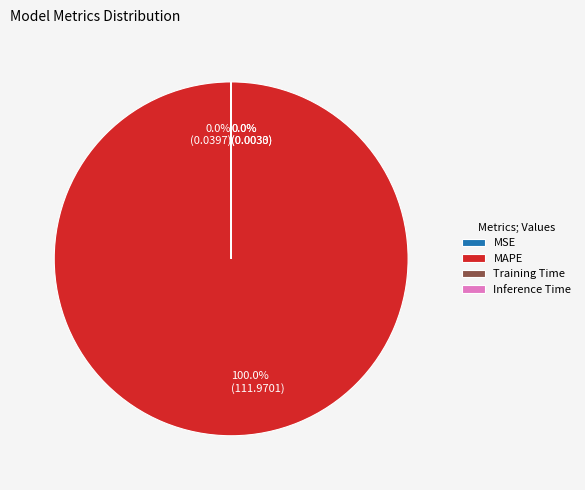

Does 100.0% (111.9701) represent more than half of the total?

Yes